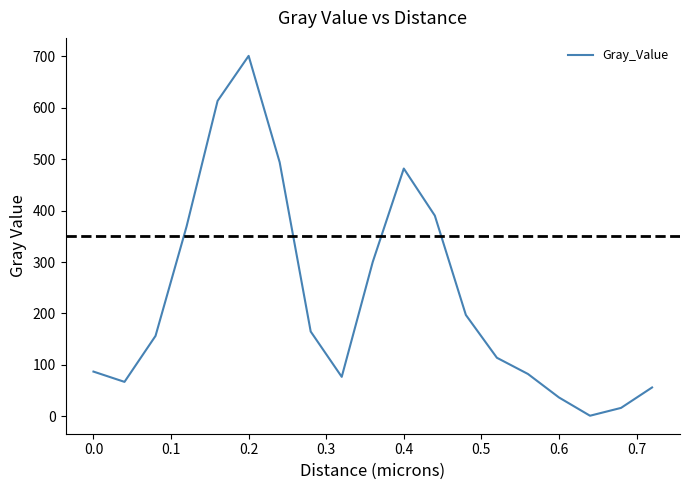

What is the maximum value shown in the chart?

700.4